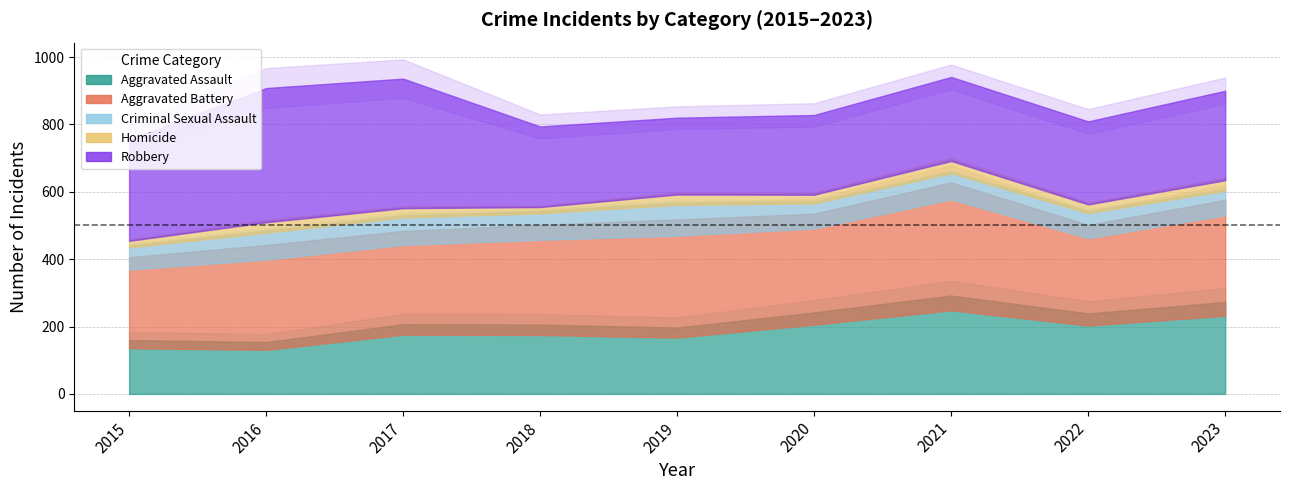

What is the sum of the Aggravated Battery values at 2023 and 2021?

639